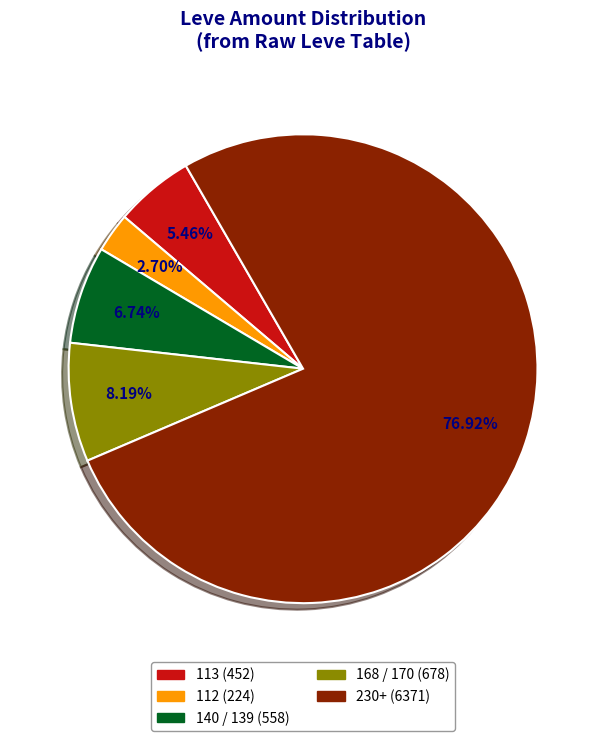

Does any single category account for the majority?

Yes